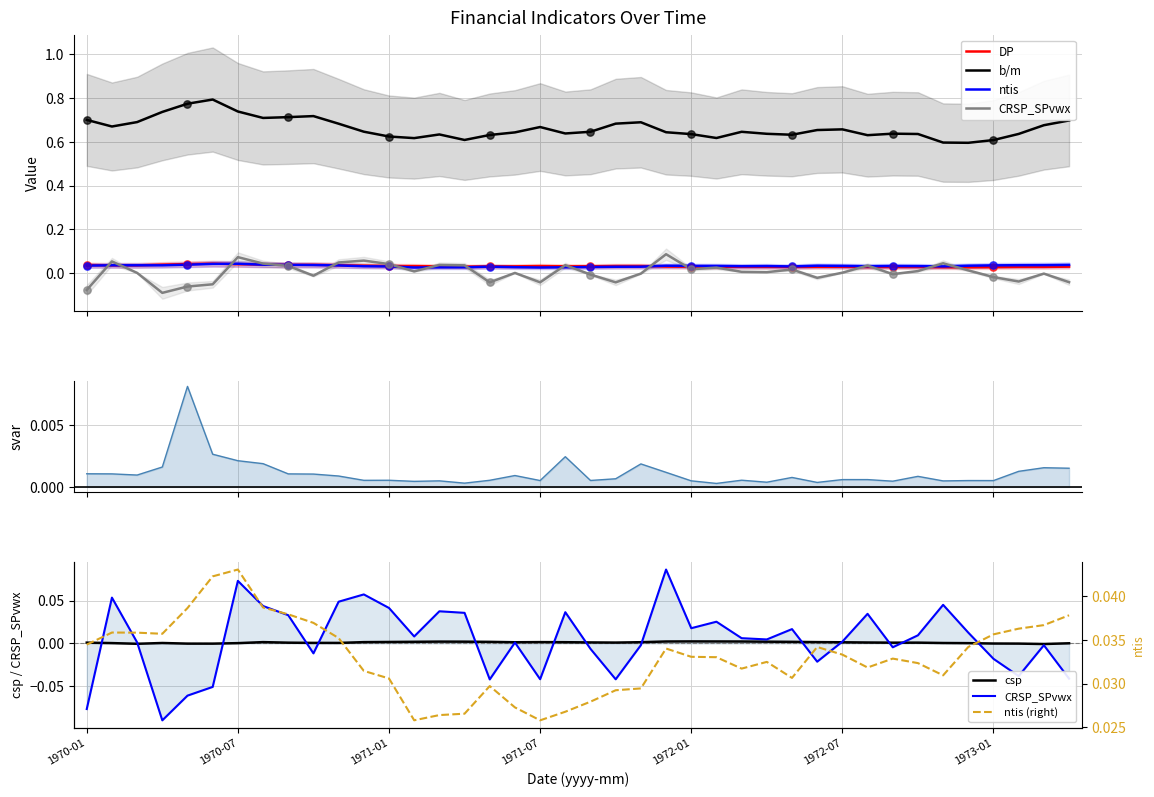

Which series contains the lowest Y value?

CRSP_SPvwx